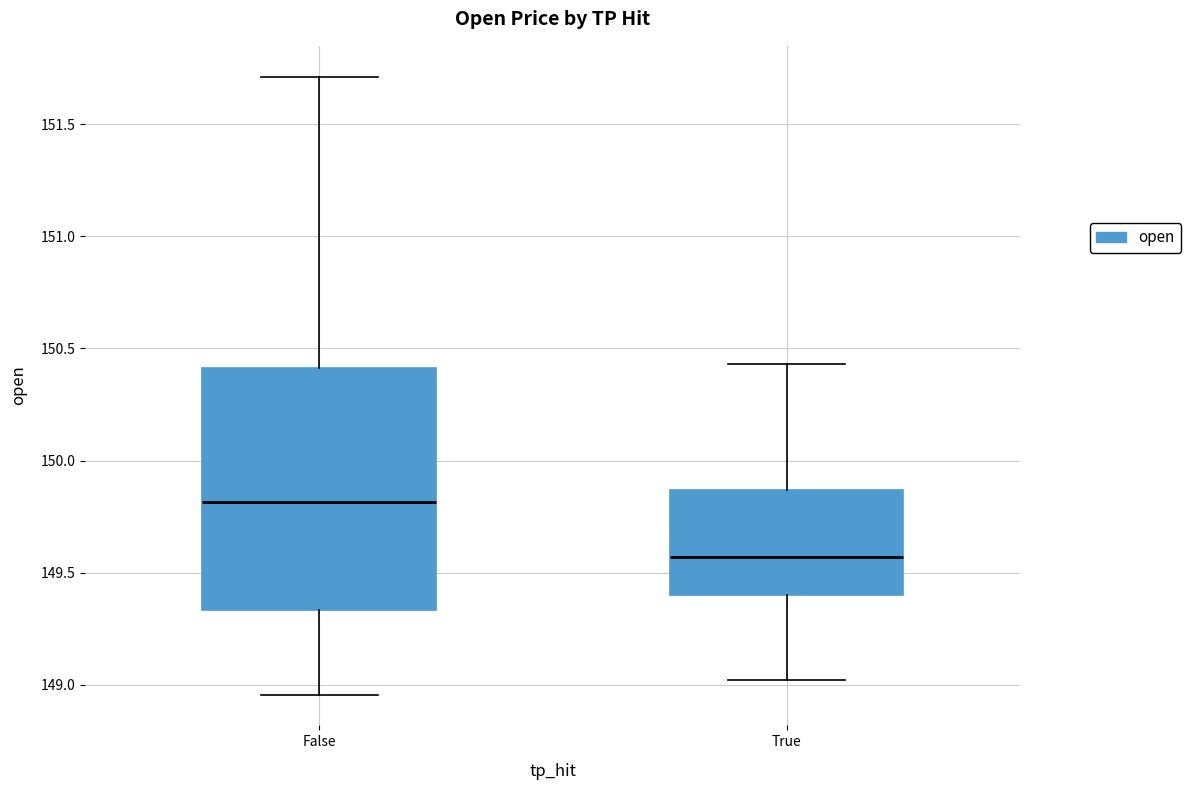

Where is the lower edge of the box for False on the y-axis? The values are not printed on the chart, so give them approximately, as read against the axis.

149.35